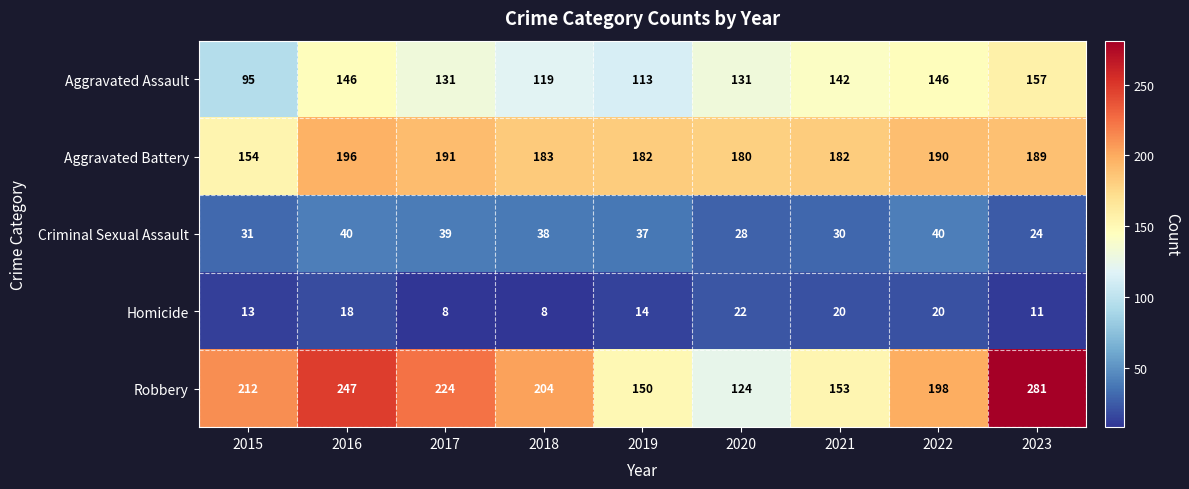

At which category is the sum across all series the highest?

2023